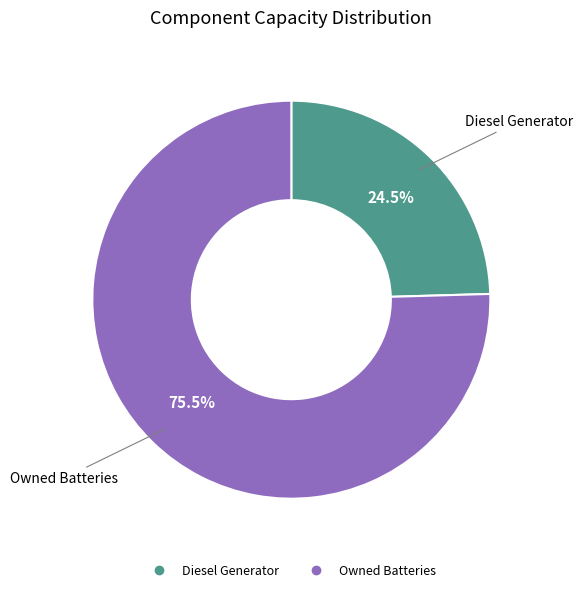

Does any single category account for the majority?

Yes